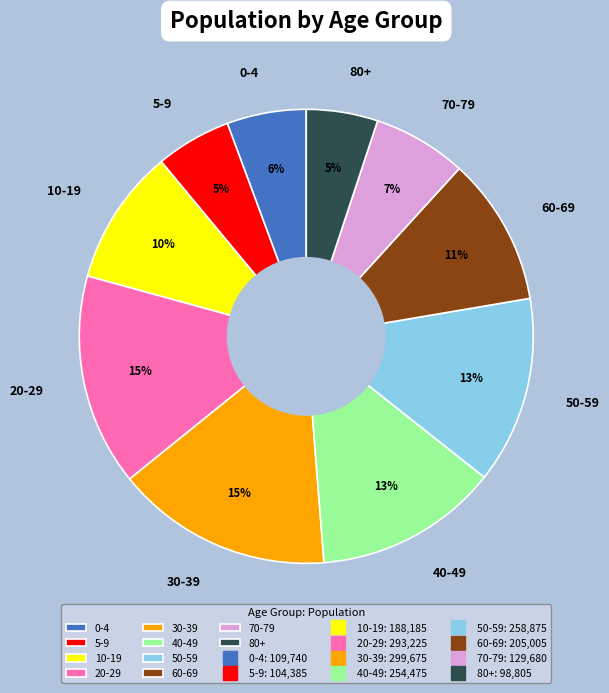

Is the sum of 60-69 and 50-59 greater than half?

No